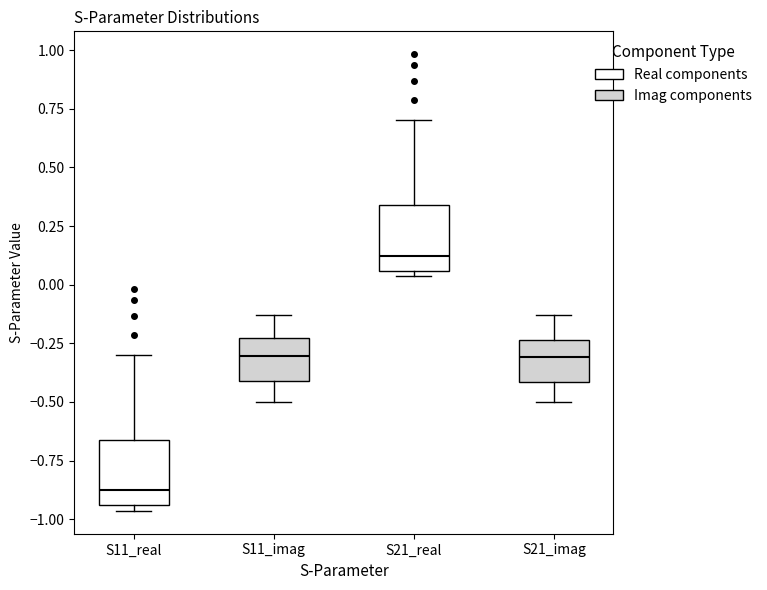

Reading left to right, transcribe this box plot: for each box, give where its median line is, the range the box spans, and where its two whiskers end, as read against the y-axis. The values are not printed on the chart, so give them approximately, as read against the axis.

S11_real: median -0.90, box -0.95 to -0.65, whiskers -0.95 (just below the box's lower edge) to -0.30
S11_imag: median -0.30, box -0.40 to -0.25, whiskers -0.50 to -0.15
S21_real: median 0.10, box 0.05 to 0.35, whiskers 0.05 (just below the box's lower edge) to 0.70
S21_imag: median -0.30, box -0.40 to -0.25, whiskers -0.50 to -0.15